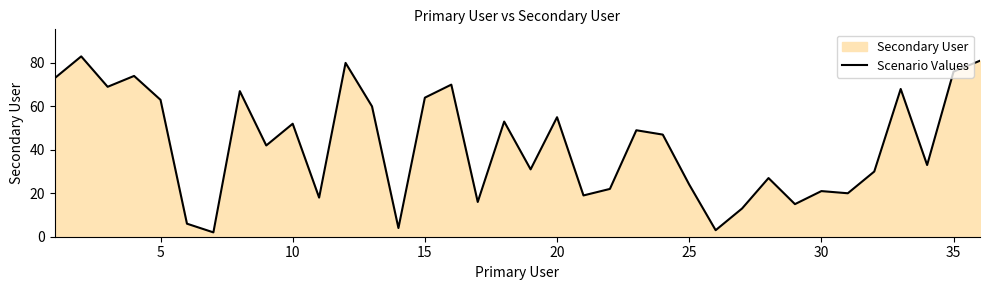

What is the greatest value displayed?

83